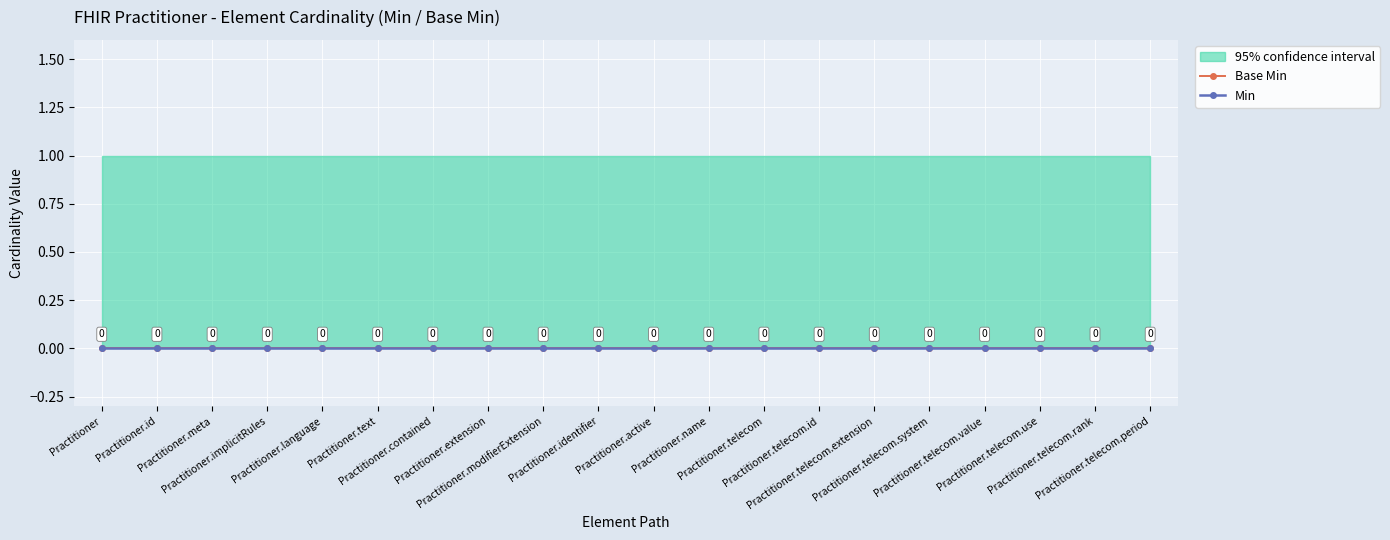

Reading right to left, list all the values displayed in this chart.

Min: Practitioner.telecom.period=0	Practitioner.telecom.rank=0	Practitioner.telecom.use=0	Practitioner.telecom.value=0	Practitioner.telecom.system=0	Practitioner.telecom.extension=0	Practitioner.telecom.id=0	Practitioner.telecom=0	Practitioner.name=0	Practitioner.active=0	Practitioner.identifier=0	Practitioner.modifierExtension=0	Practitioner.extension=0	Practitioner.contained=0	Practitioner.text=0	Practitioner.language=0	Practitioner.implicitRules=0	Practitioner.meta=0	Practitioner.id=0	Practitioner=0
Base Min: Practitioner.telecom.period=0	Practitioner.telecom.rank=0	Practitioner.telecom.use=0	Practitioner.telecom.value=0	Practitioner.telecom.system=0	Practitioner.telecom.extension=0	Practitioner.telecom.id=0	Practitioner.telecom=0	Practitioner.name=0	Practitioner.active=0	Practitioner.identifier=0	Practitioner.modifierExtension=0	Practitioner.extension=0	Practitioner.contained=0	Practitioner.text=0	Practitioner.language=0	Practitioner.implicitRules=0	Practitioner.meta=0	Practitioner.id=0	Practitioner=0
CI Upper: Practitioner.telecom.period=1	Practitioner.telecom.rank=1	Practitioner.telecom.use=1	Practitioner.telecom.value=1	Practitioner.telecom.system=1	Practitioner.telecom.extension=1	Practitioner.telecom.id=1	Practitioner.telecom=1	Practitioner.name=1	Practitioner.active=1	Practitioner.identifier=1	Practitioner.modifierExtension=1	Practitioner.extension=1	Practitioner.contained=1	Practitioner.text=1	Practitioner.language=1	Practitioner.implicitRules=1	Practitioner.meta=1	Practitioner.id=1	Practitioner=1